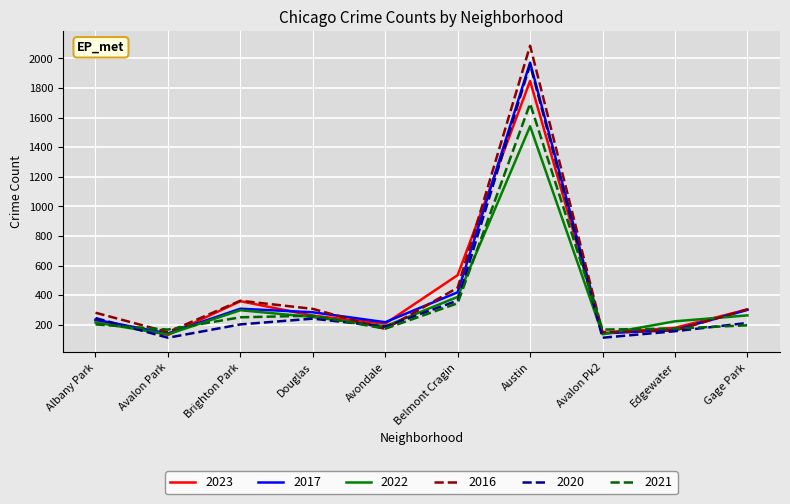

Which category has the highest value across all series?

Austin